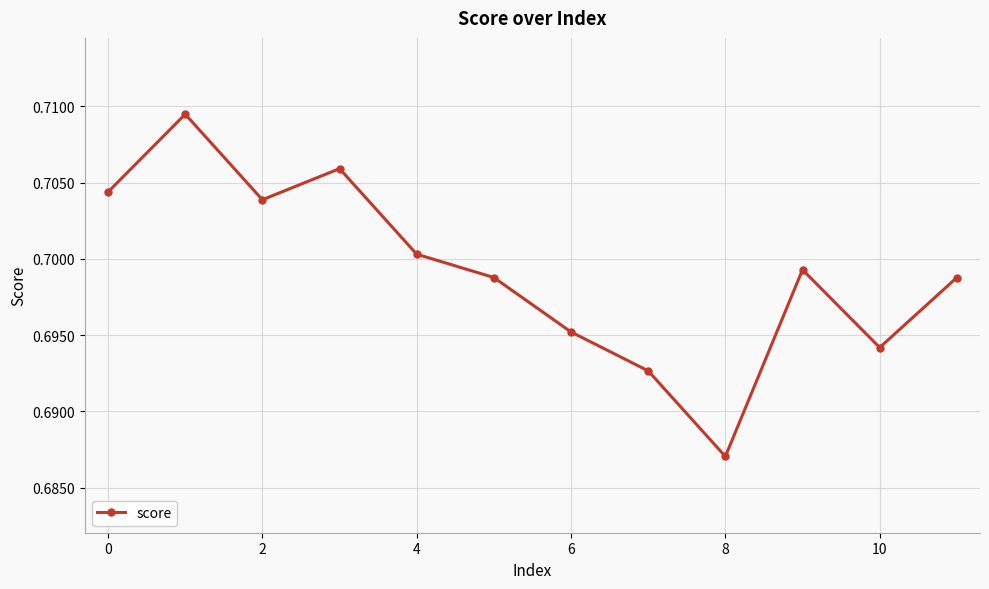

How many values are between 0 and 1?

12